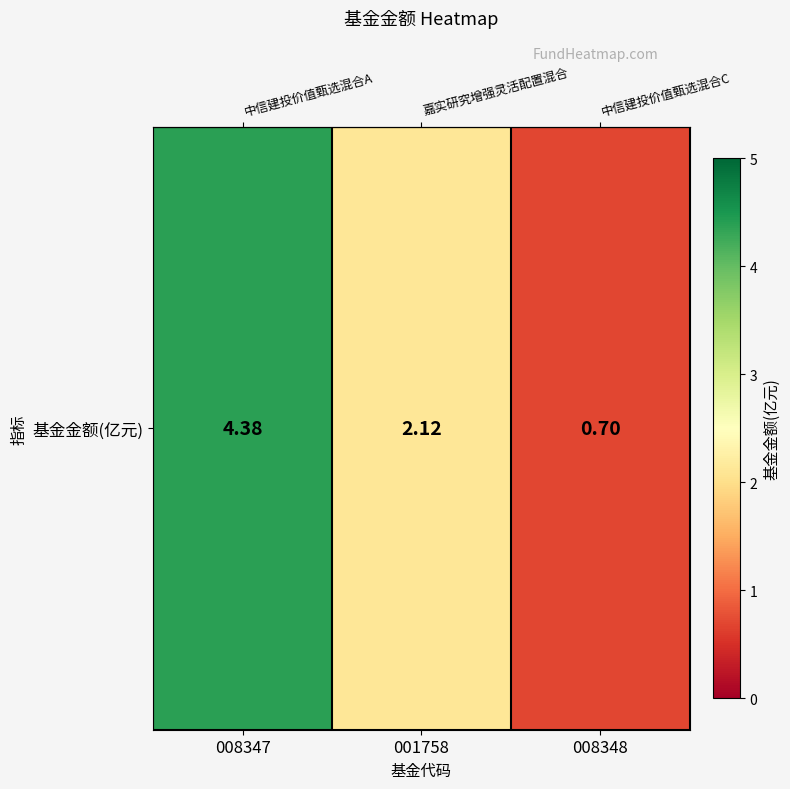

At which label does the data first exceed 2?

008347